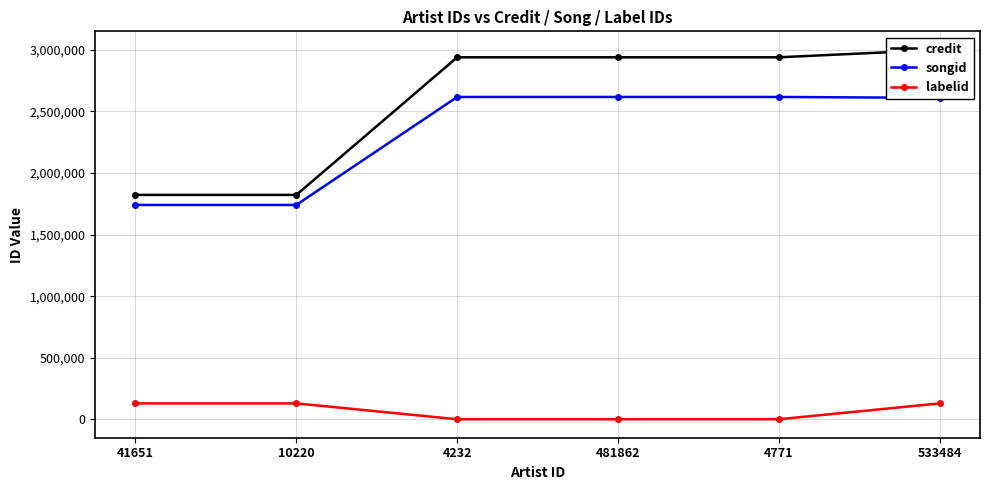

What is the label of the 5th point from the left?

4771